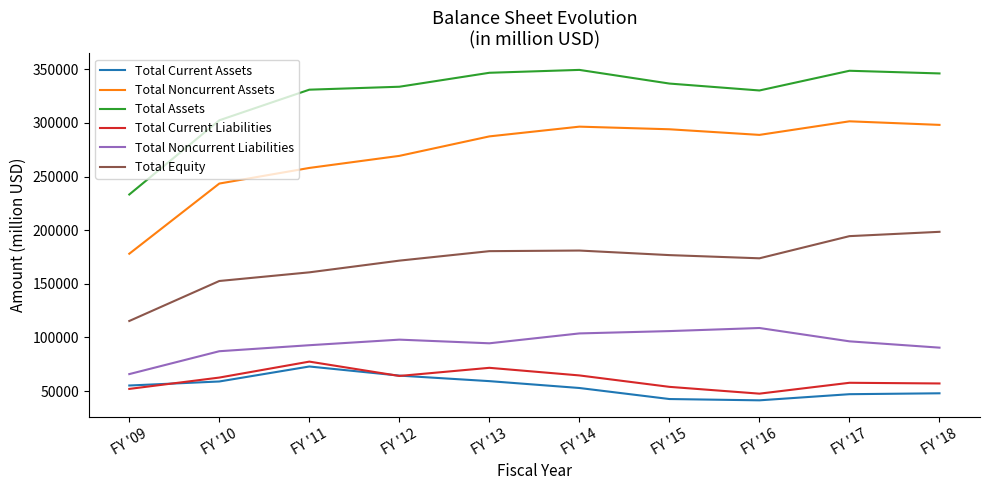

What is the sum of all Total Noncurrent Liabilities values?

944020